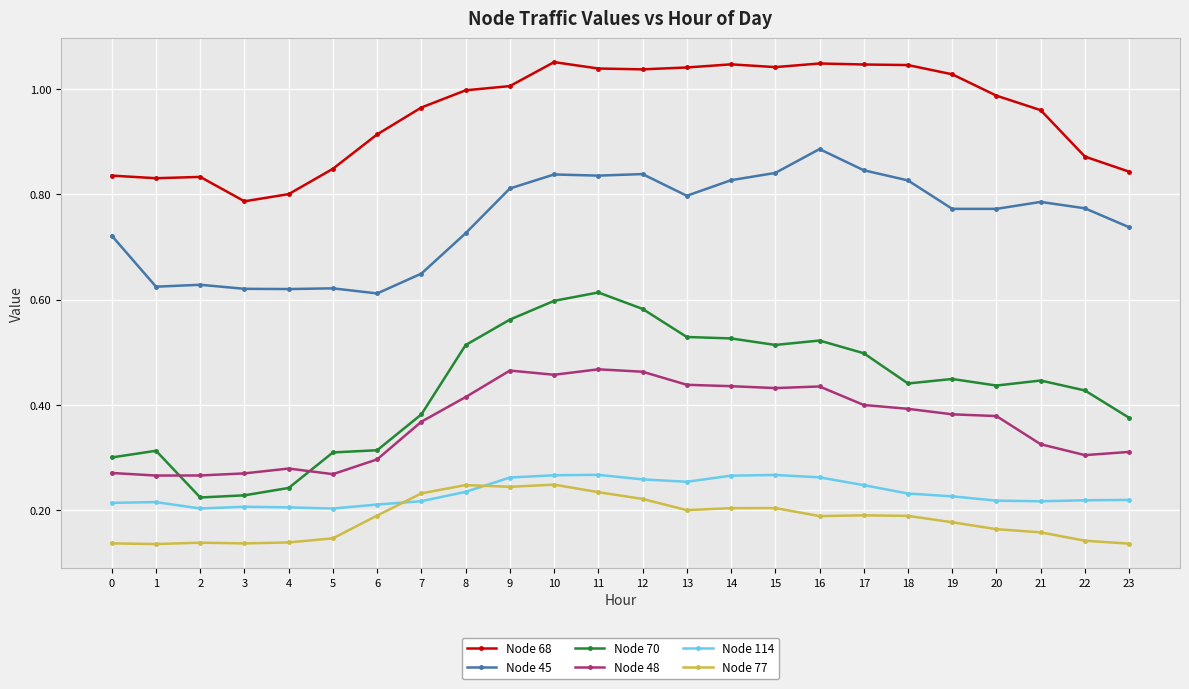

What are all the series names shown in the legend?

Node 68, Node 45, Node 70, Node 48, Node 114, Node 77